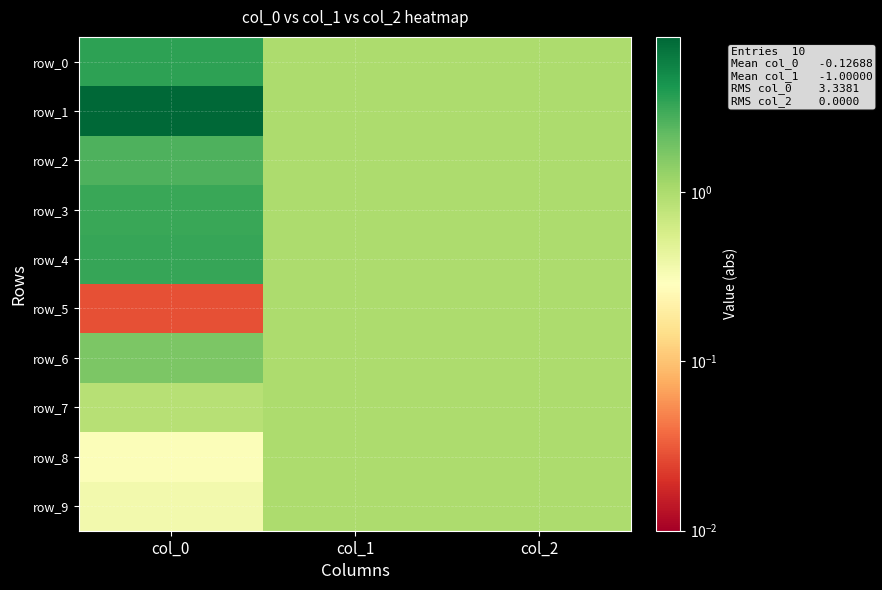

At which category is the sum across all series the highest?

col_0